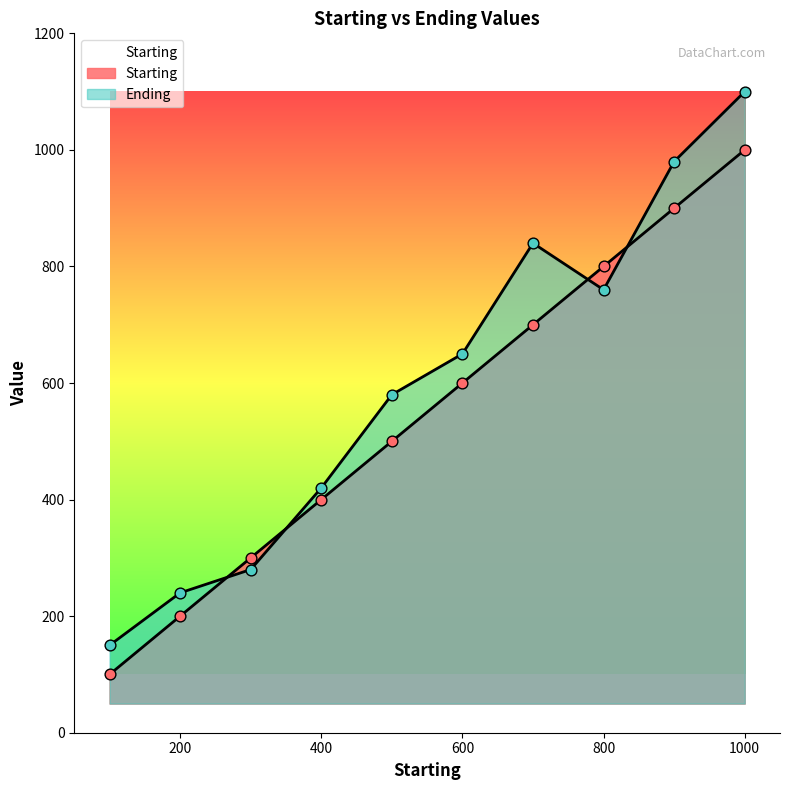

What is the total value across all series at 200?

440